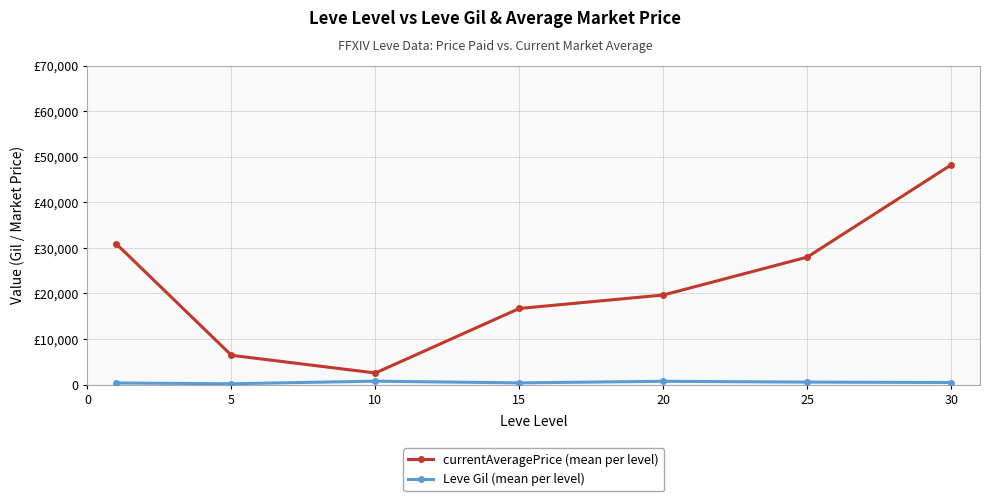

What are all the series names shown in the legend?

currentAveragePrice (mean per level), Leve Gil (mean per level)